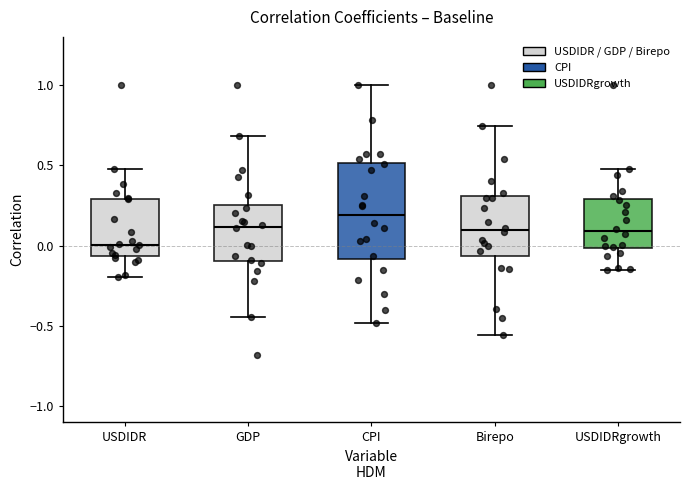

Reading left to right, read every box against the y-axis: the position of its median line, the range the box covers, and the ends of its whiskers. The values are not printed on the chart, so give them approximately, as read against the axis.

USDIDR: median 0.00, box -0.05 to 0.30, whiskers -0.20 to 0.45
GDP: median 0.10, box -0.10 to 0.25, whiskers -0.45 to 0.70
CPI: median 0.20, box -0.10 to 0.50, whiskers -0.50 to 1.00
Birepo: median 0.10, box -0.05 to 0.30, whiskers -0.55 to 0.75
USDIDRgrowth: median 0.10, box 0.00 to 0.30, whiskers -0.15 to 0.45